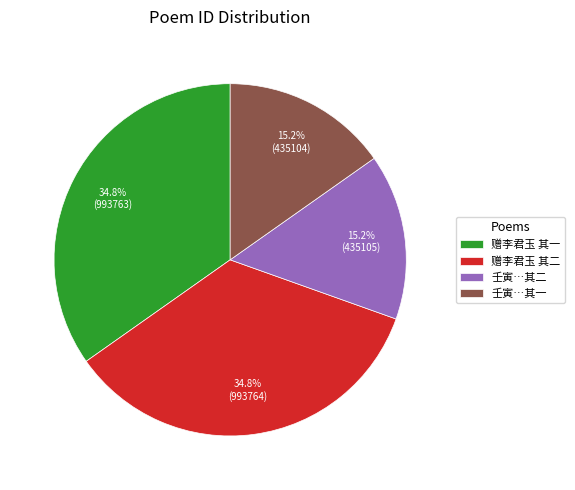

What is the ratio of the value at 赠李君玉 其二 to the value at 壬寅…其一?

2.3